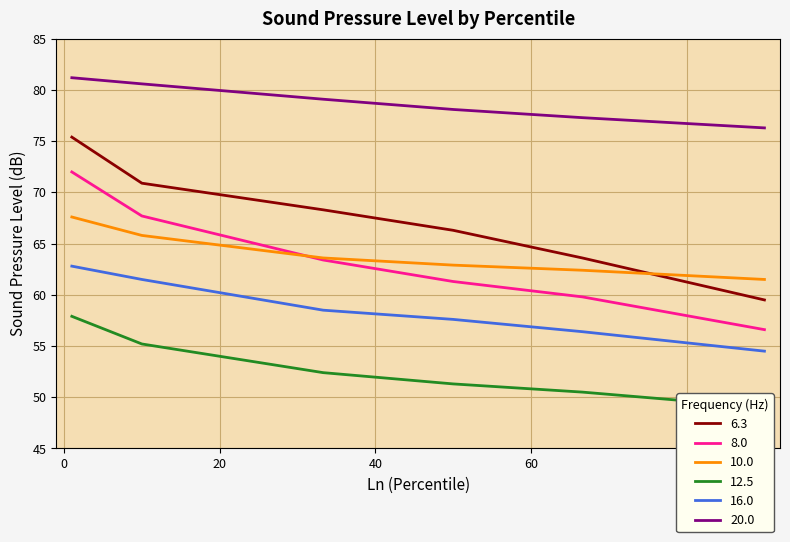

Reading left to right, transcribe all the data shown in this chart.

6.3: 1=75.4	10=70.9	33.3=68.3	50=66.3	66.6=63.6	90=59.5
8.0: 1=72.0	10=67.7	33.3=63.4	50=61.3	66.6=59.8	90=56.6
10.0: 1=67.6	10=65.8	33.3=63.6	50=62.9	66.6=62.4	90=61.5
12.5: 1=57.9	10=55.2	33.3=52.4	50=51.3	66.6=50.5	90=49.0
16.0: 1=62.8	10=61.5	33.3=58.5	50=57.6	66.6=56.4	90=54.5
20.0: 1=81.2	10=80.6	33.3=79.1	50=78.1	66.6=77.3	90=76.3